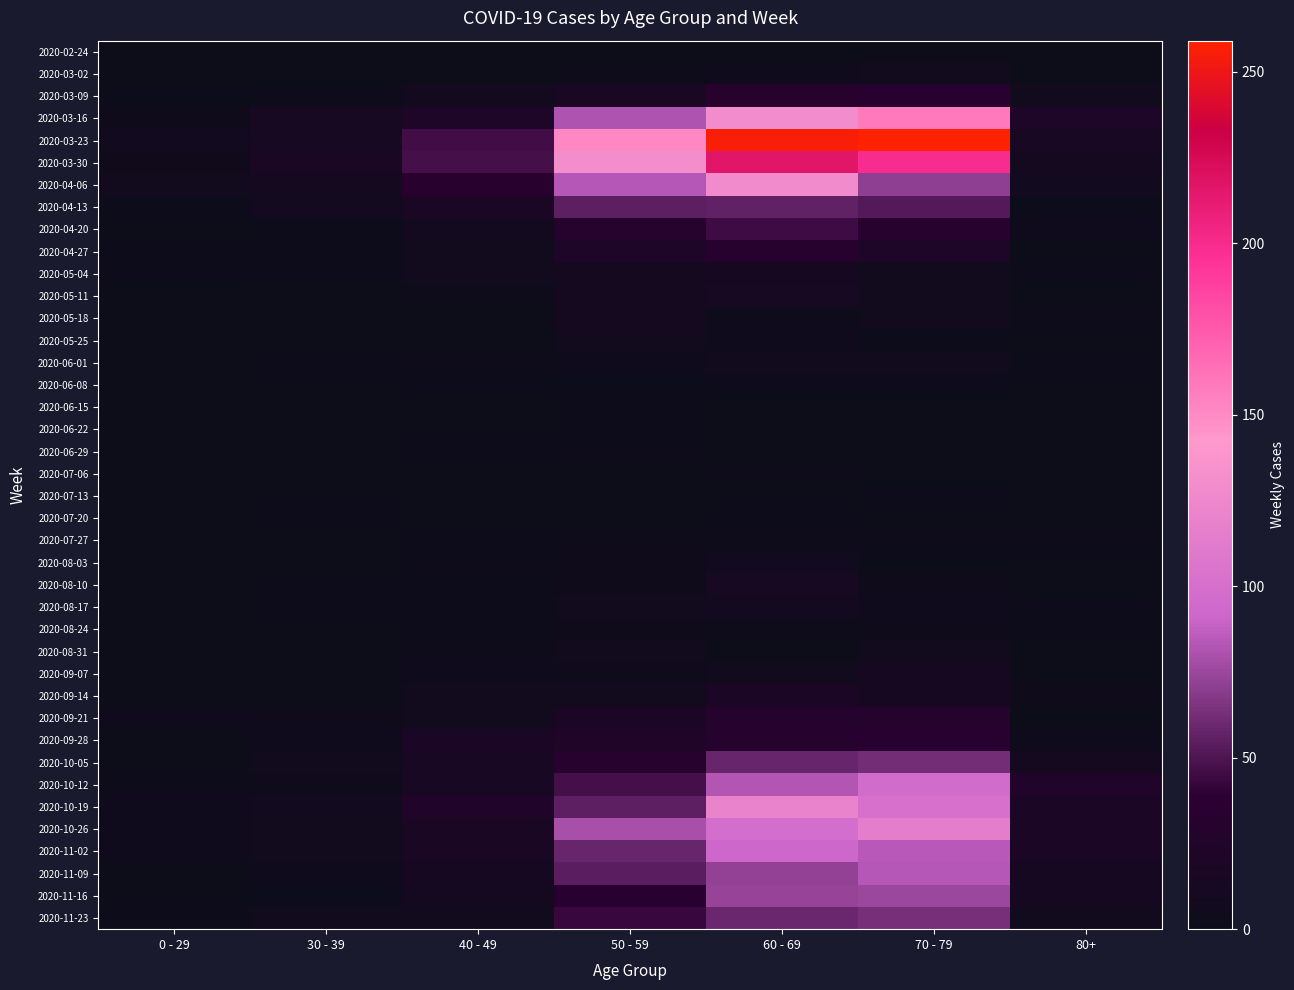

List the series in order of their peak value, lowest first.

2020-02-24, 2020-06-15, 2020-06-22, 2020-07-20, 2020-06-08, 2020-06-29, 2020-07-06, 2020-07-13, 2020-07-27, 2020-08-24, 2020-06-01, 2020-03-02, 2020-05-25, 2020-08-31, 2020-08-03, 2020-08-17, 2020-05-18, 2020-05-11, 2020-08-10, 2020-05-04, 2020-09-07, 2020-09-14, 2020-09-21, 2020-04-27, 2020-03-09, 2020-09-28, 2020-04-20, 2020-04-13, 2020-10-05, 2020-11-23, 2020-11-16, 2020-11-09, 2020-11-02, 2020-10-12, 2020-10-26, 2020-10-19, 2020-04-06, 2020-03-16, 2020-03-30, 2020-03-23